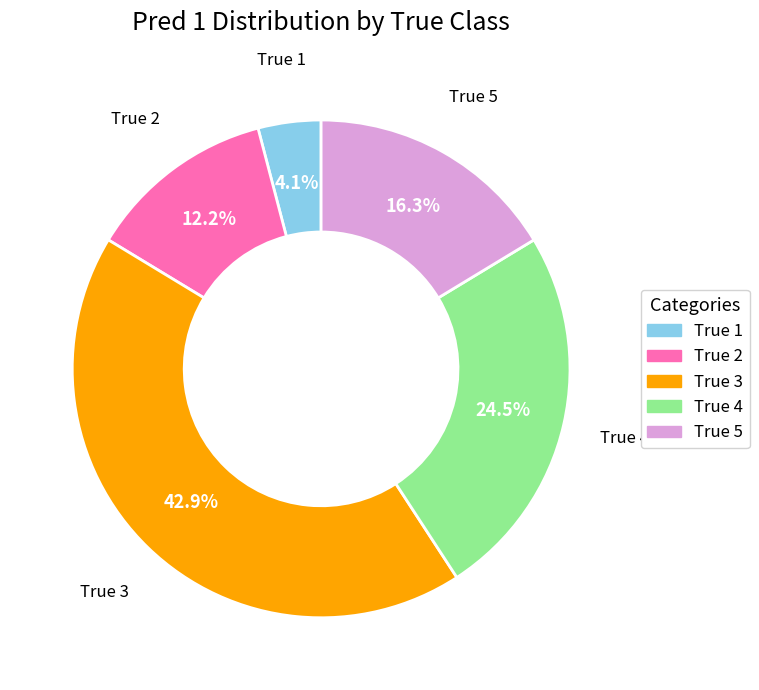

Is True 1 the majority of the pie?

No